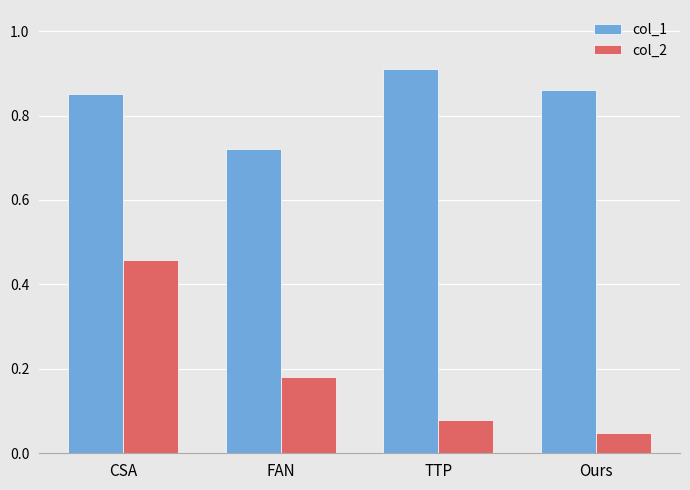

List the series in order of their peak value, lowest first.

col_2, col_1